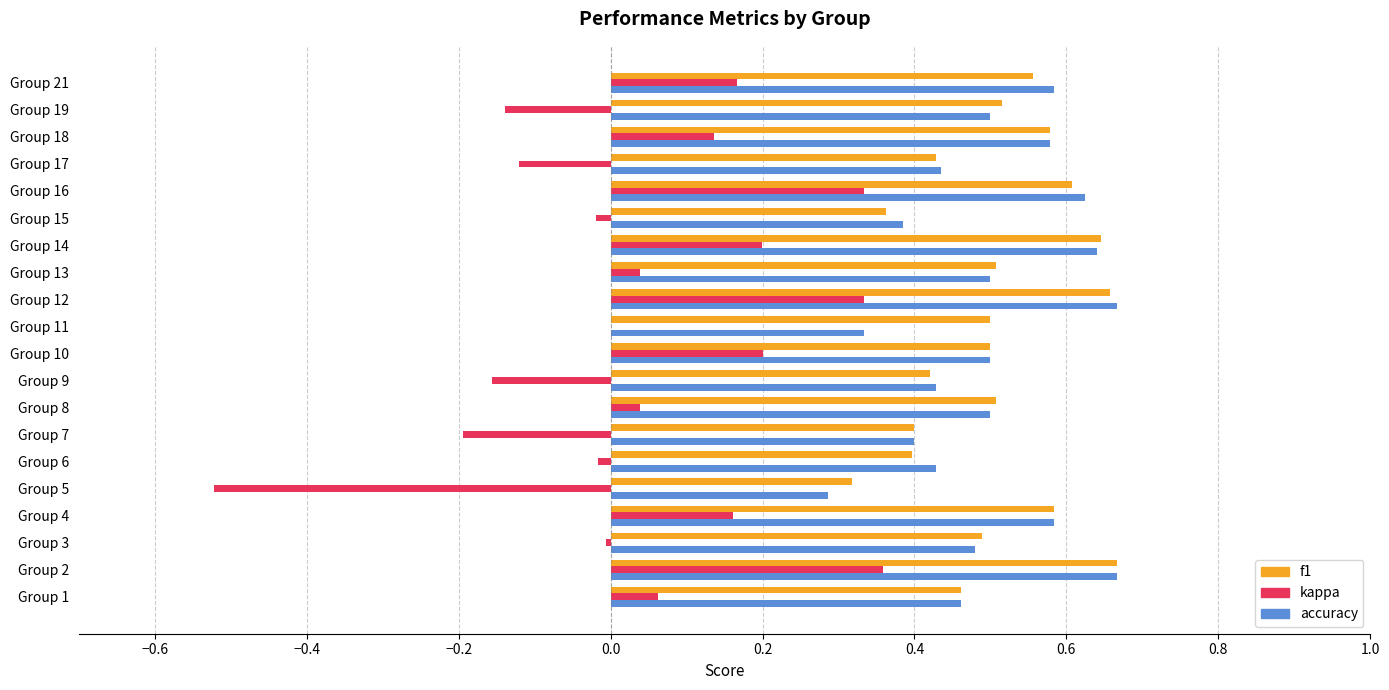

What is the total value across all series at Group 11?

0.8